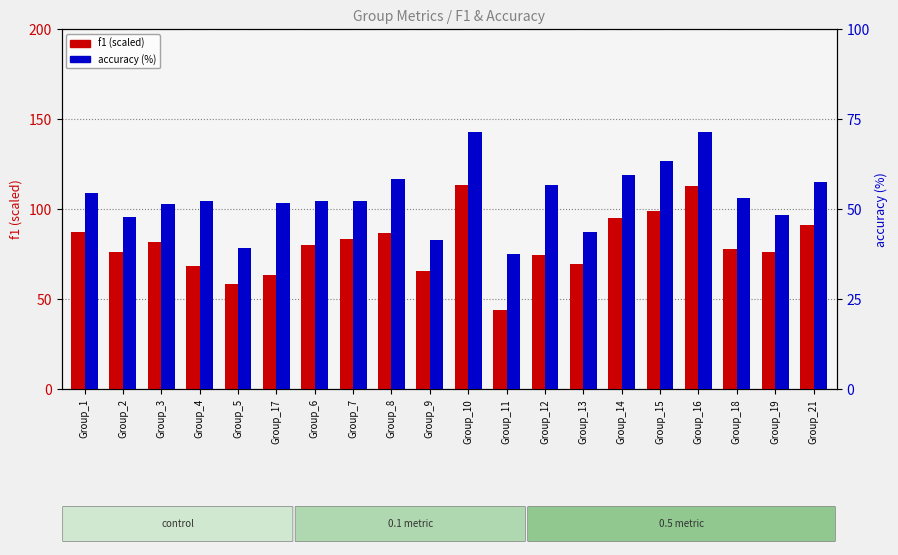

Which series changed the most between Group_1 and Group_11?

f1 (scaled)